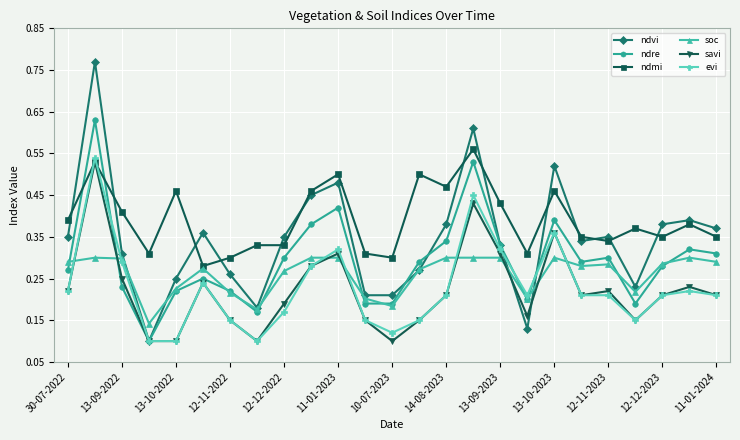

How many times do ndmi and ndre cross each other?

2